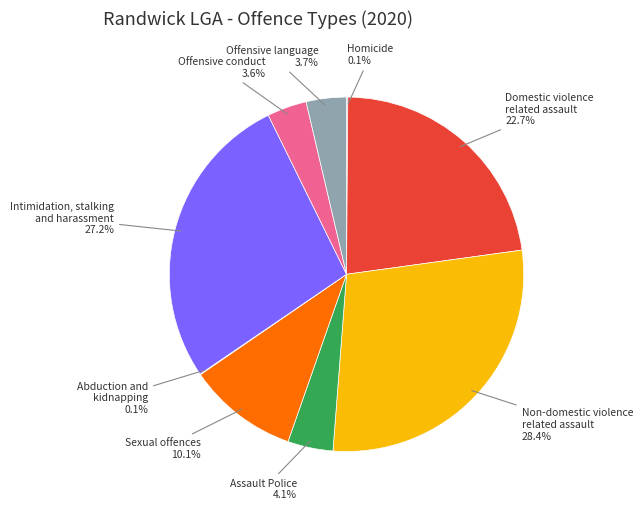

The Assault Police slice represents 4% of the pie. True or false?

True